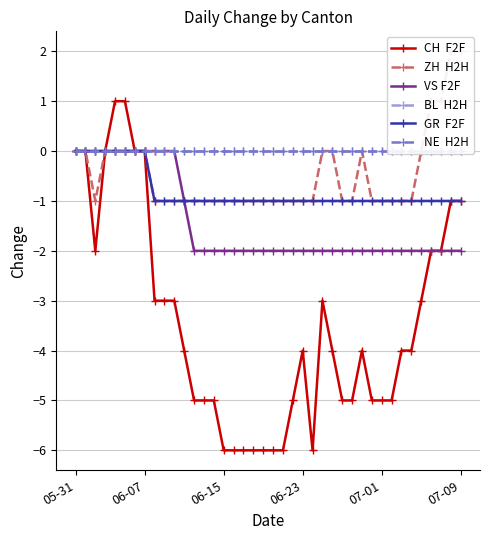

How many lines are shown in the chart?

6